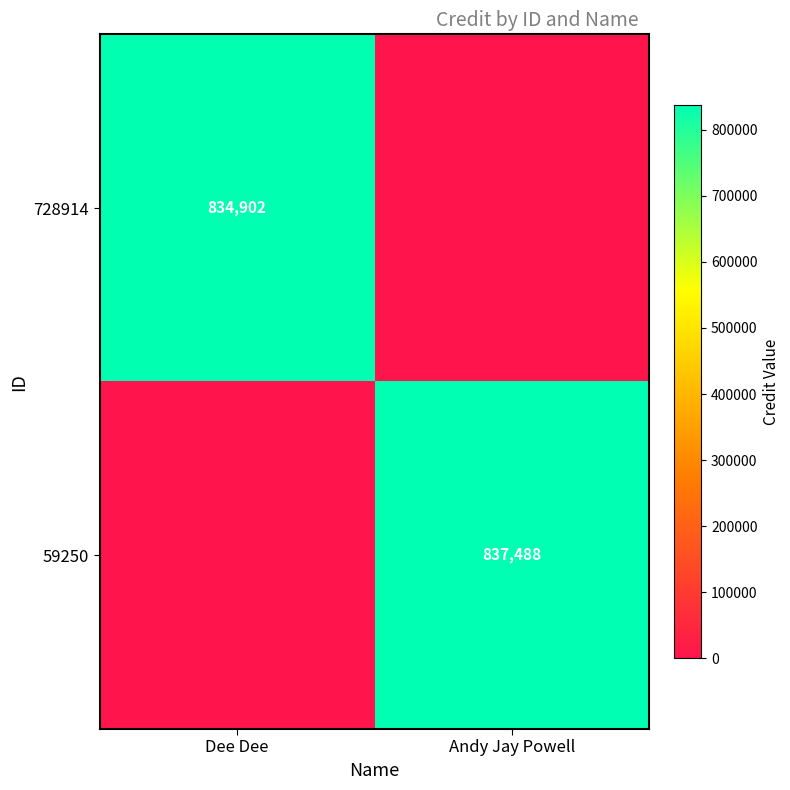

Is the value of 728914 at Dee Dee greater than the value of 59250 at Andy Jay Powell?

No